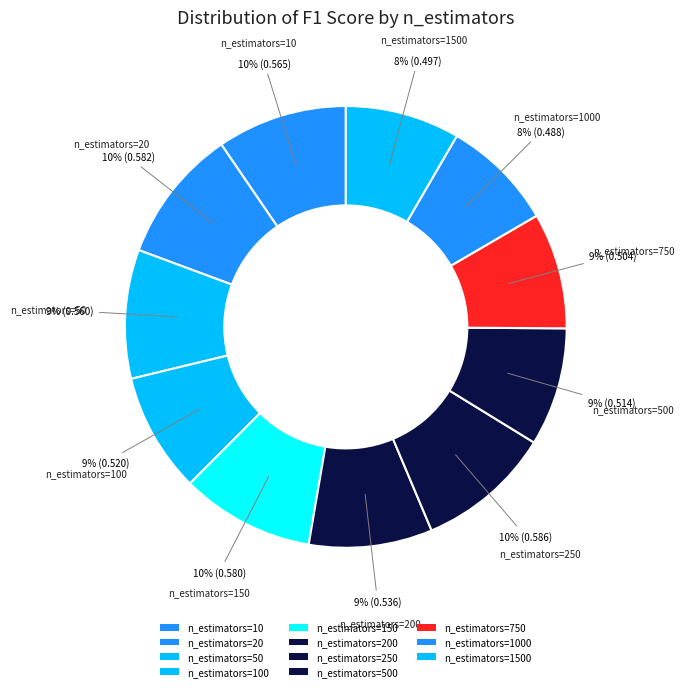

How many slices are in this pie chart?

11